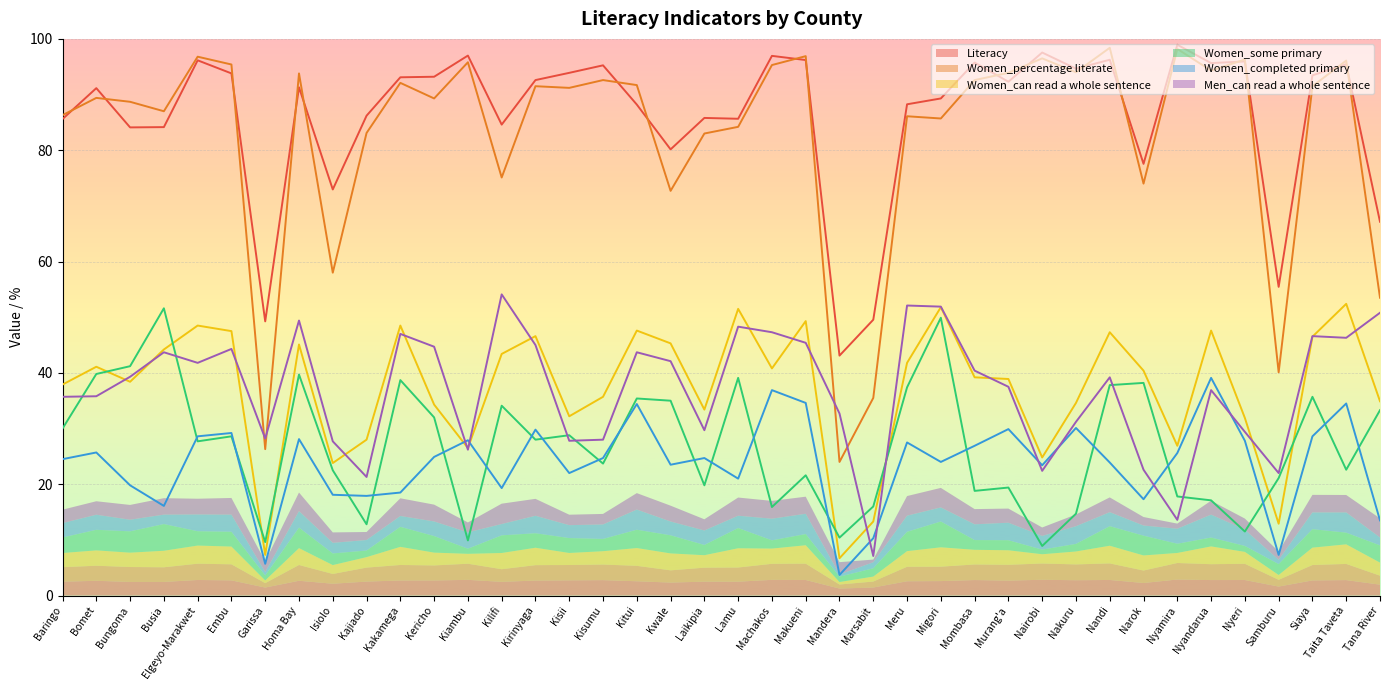

What is the difference between the Literacy values at Nyandarua and Nyamira?

3.3